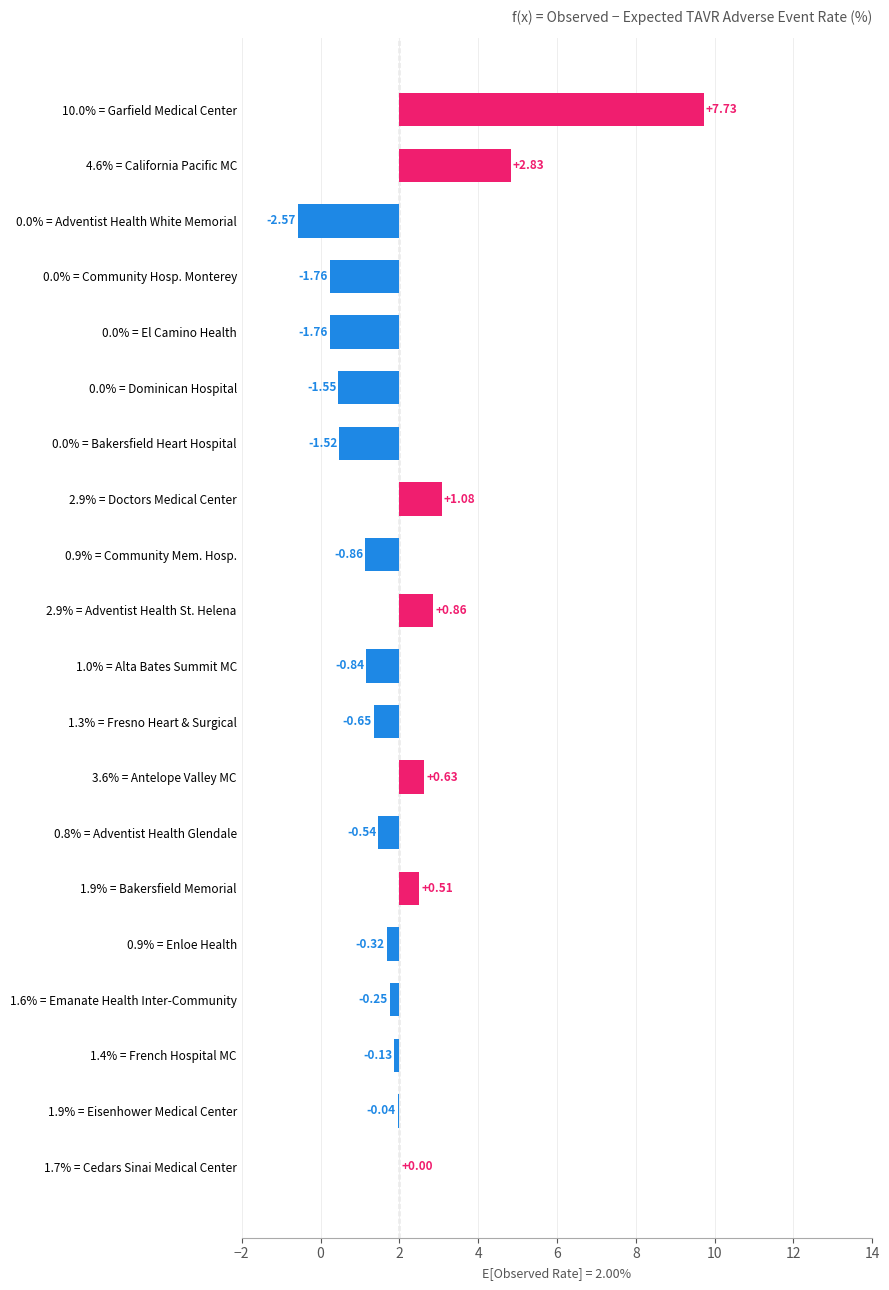

What is the smallest value displayed?

-2.6